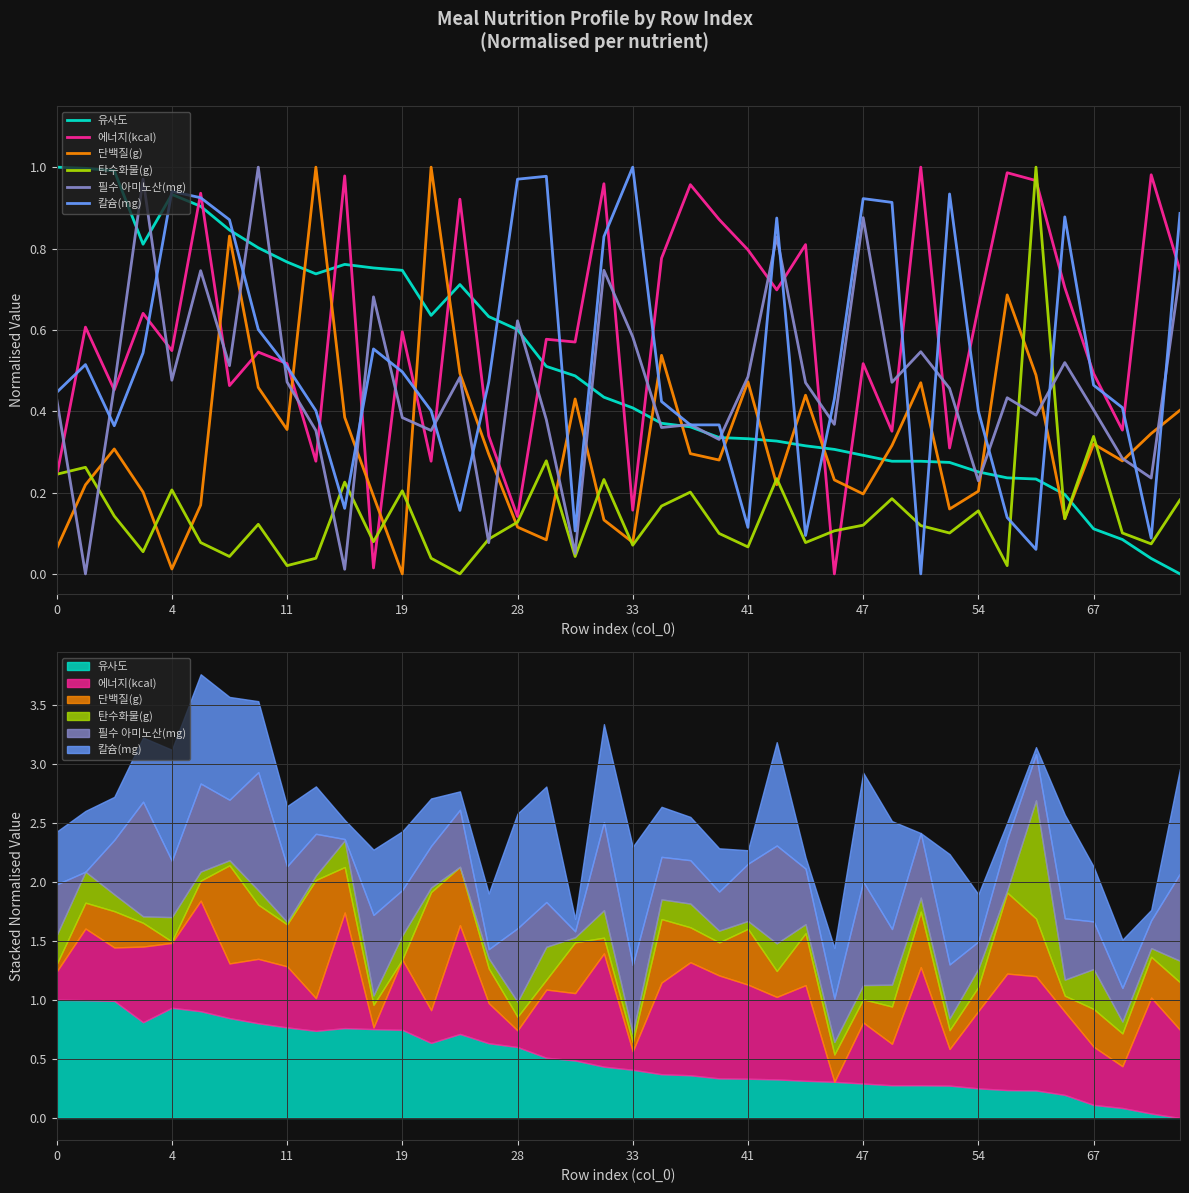

How many distinct data groups are displayed?

6